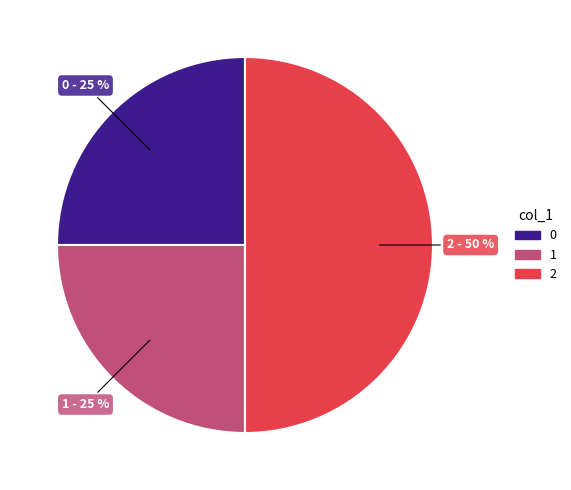

To the nearest percent, what is the average slice percentage?

33%